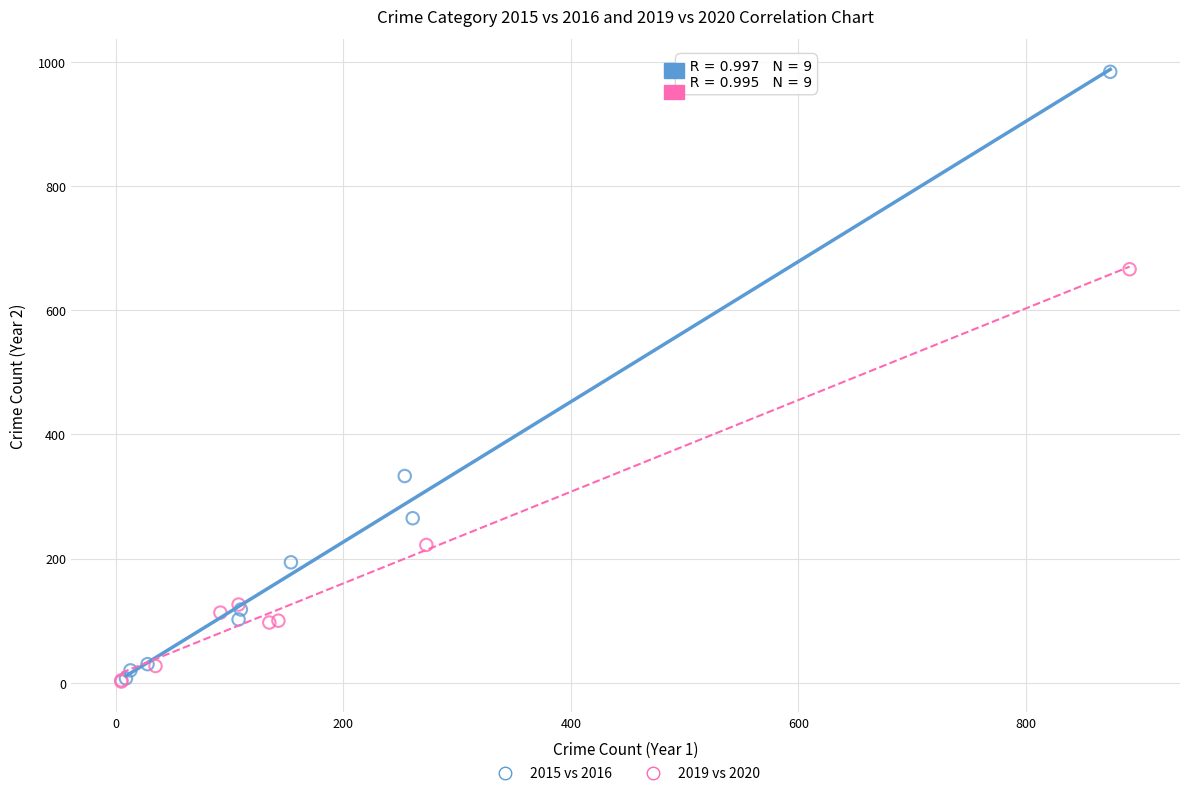

Which series contains the highest Y value?

2015 vs 2016